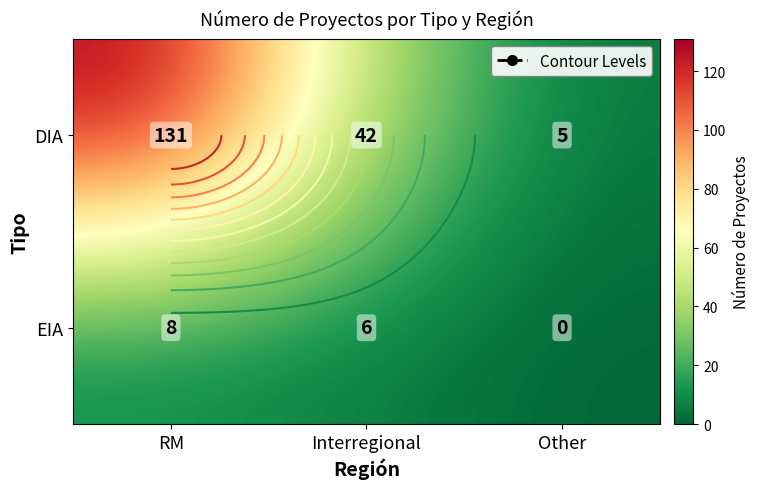

How many positive values does the EIA series have?

2